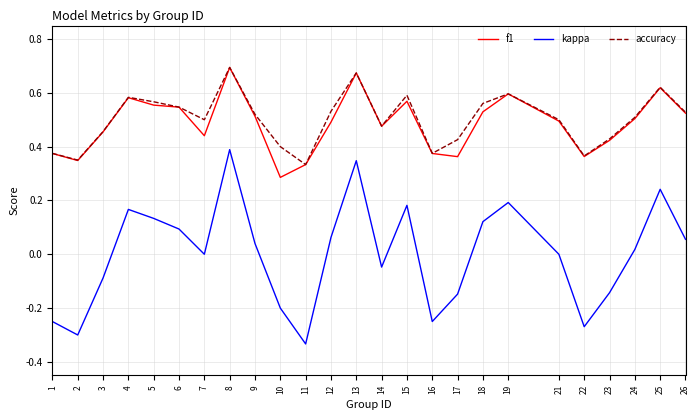

How many distinct data groups are displayed?

3